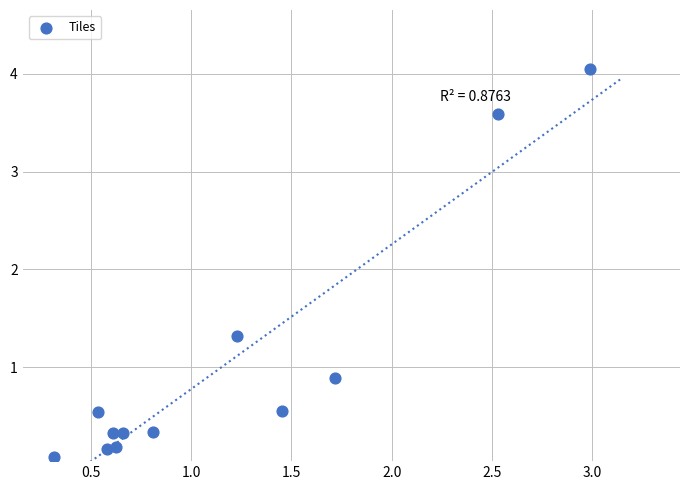

What is the average X value?

1.2